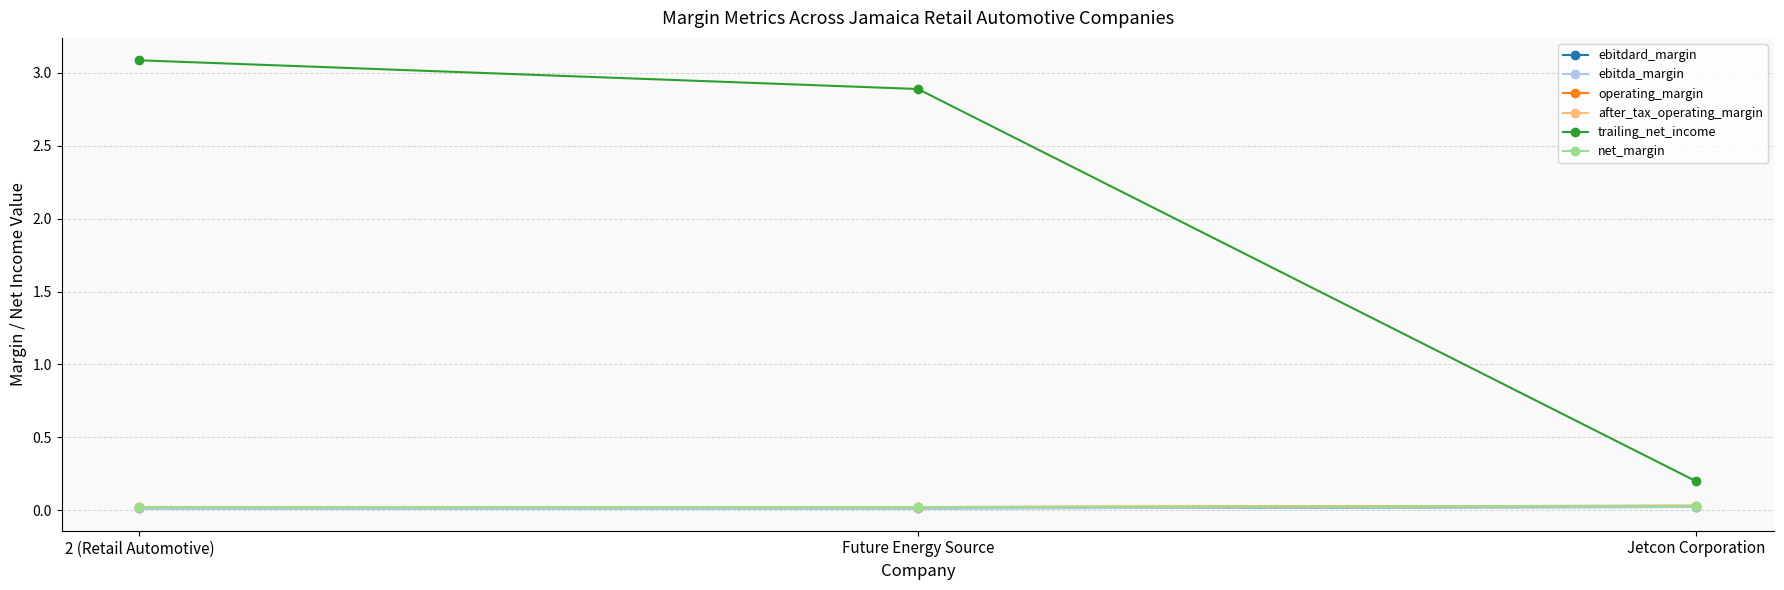

What position from the right is Future Energy Source?

2